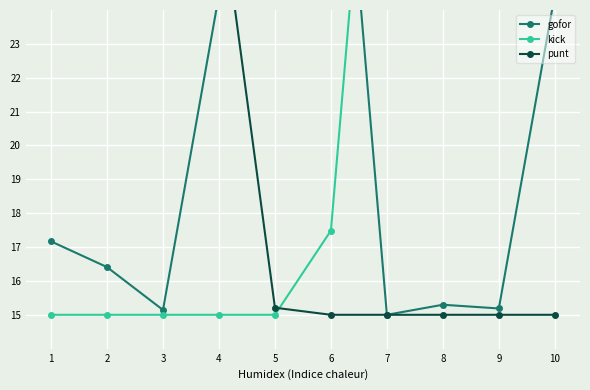

What is the value of the gofor point at the 2nd from the left?

16.4